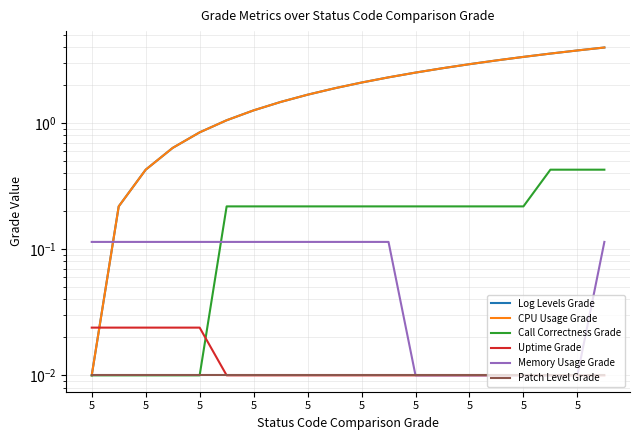

What is the difference between the highest and lowest values at 5?

0.1